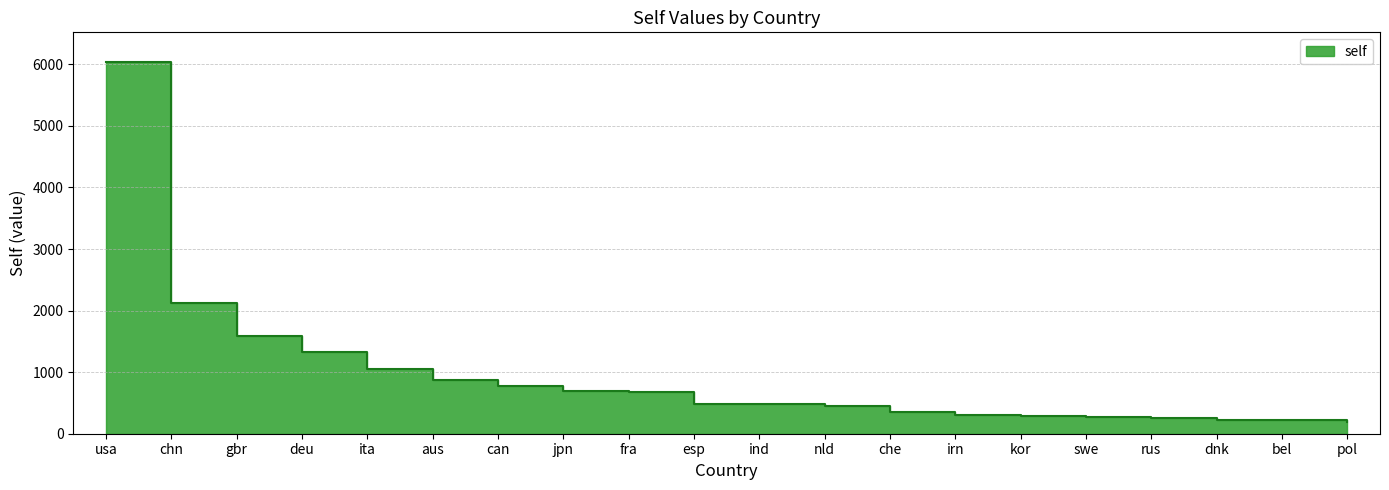

True or false: the data shows 329.1 at bel.

False